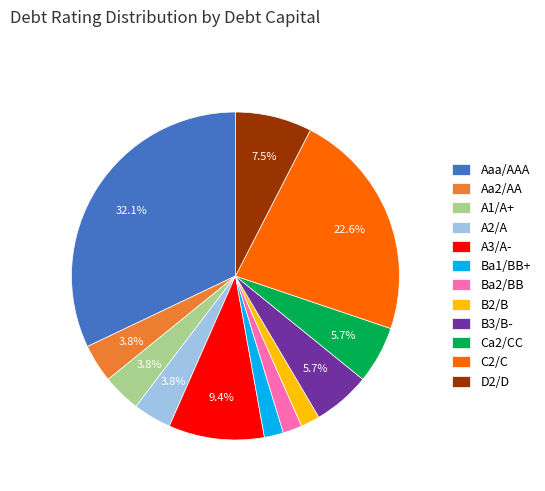

Is Aa2/AA the majority of the pie?

No